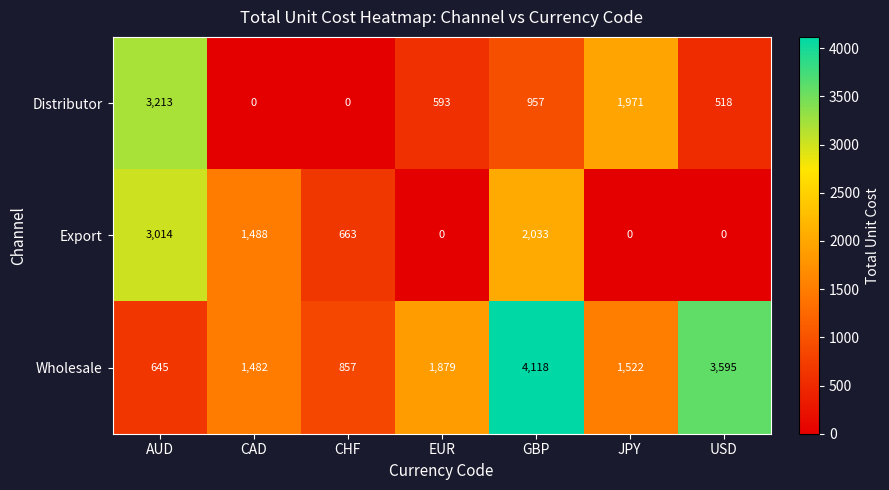

Count the number of data series in this chart.

3